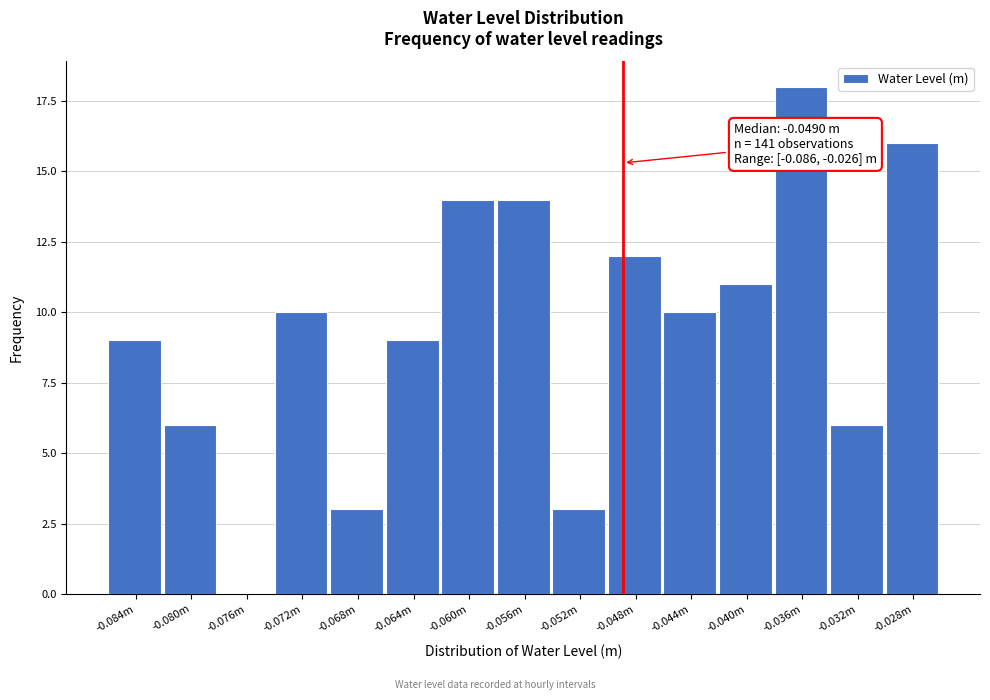

Reading left to right, list all the values displayed in this chart.

-0.084m=9	-0.080m=6	-0.076m=0	-0.072m=10	-0.068m=3	-0.064m=9	-0.060m=14	-0.056m=14	-0.052m=3	-0.048m=12	-0.044m=10	-0.040m=11	-0.036m=18	-0.032m=6	-0.028m=16